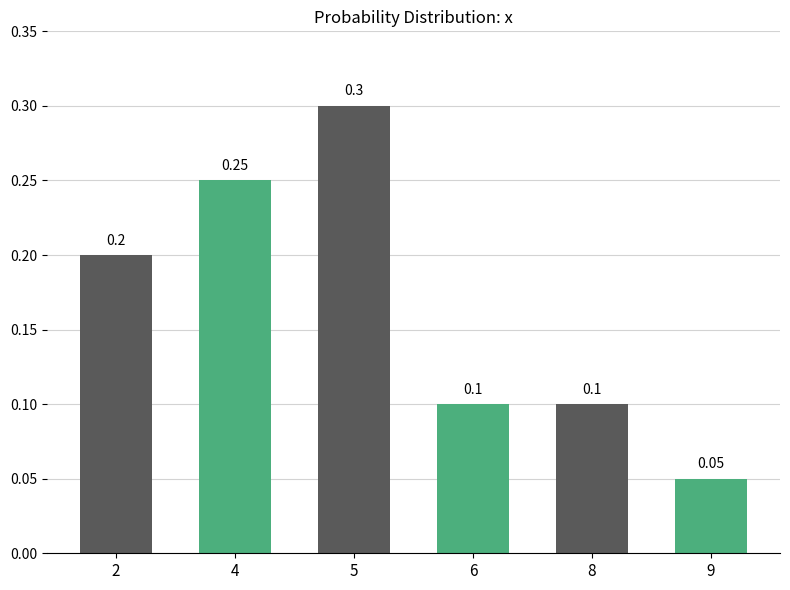

Between 8 and 9, which is larger?

8